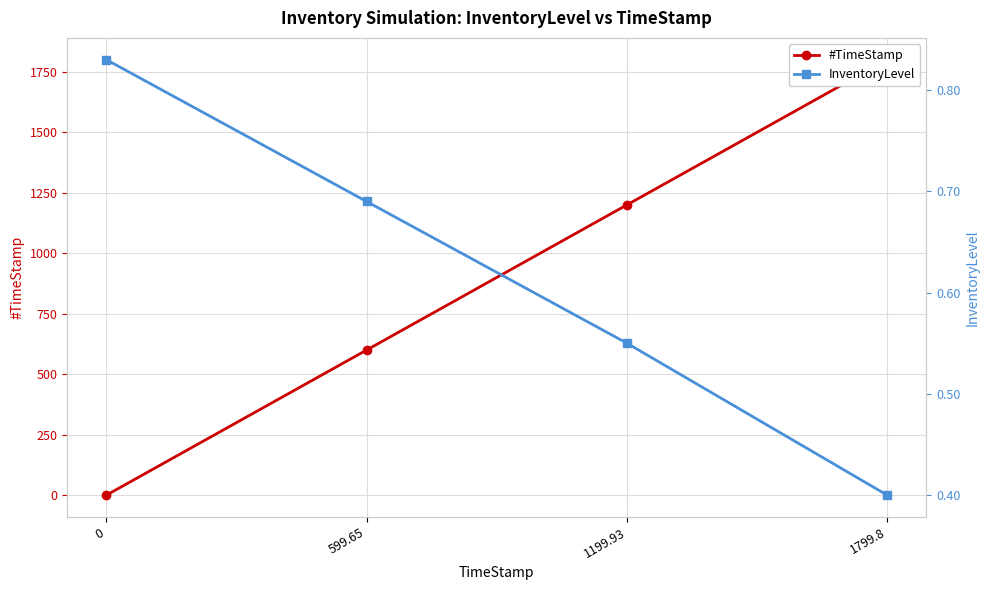

How many values in the #TimeStamp series are below 1199?

2